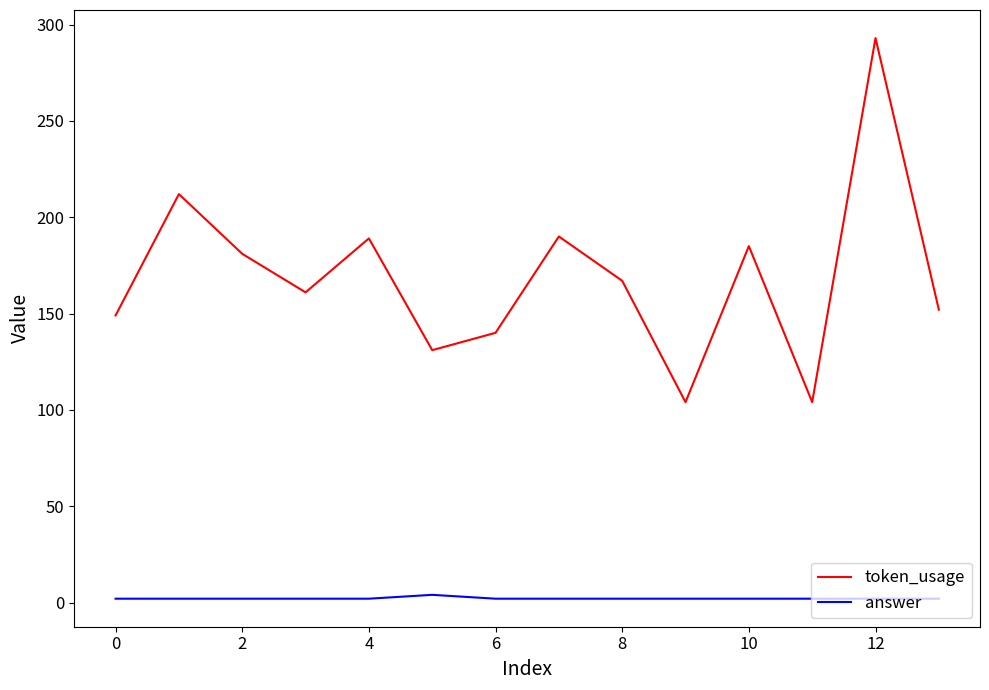

List the series in order of their overall mean, lowest first.

answer, token_usage